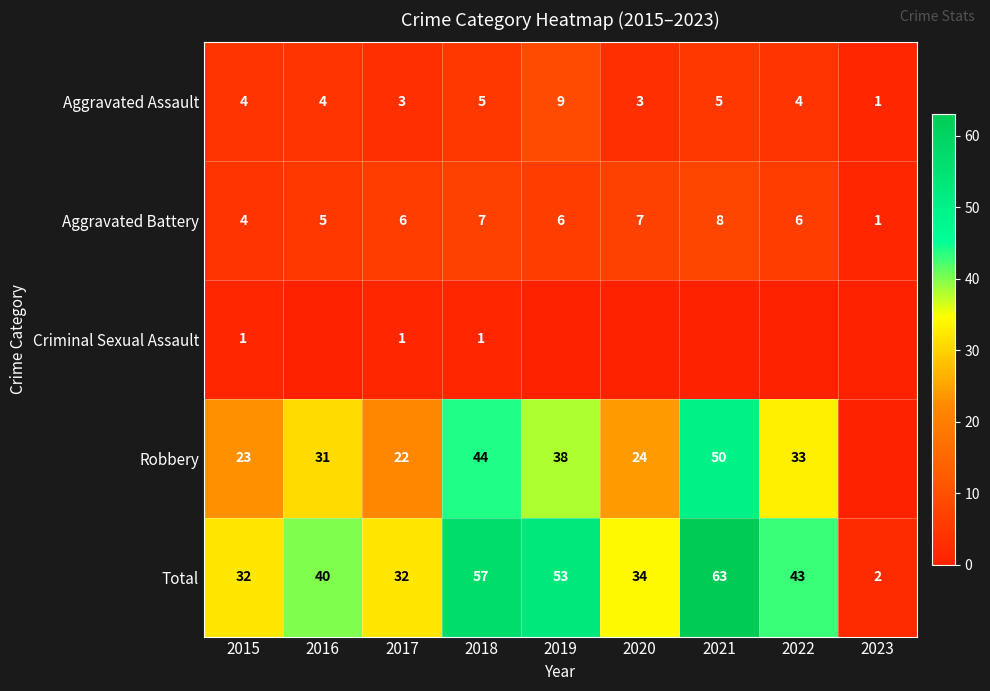

How many series are shown in this chart?

5